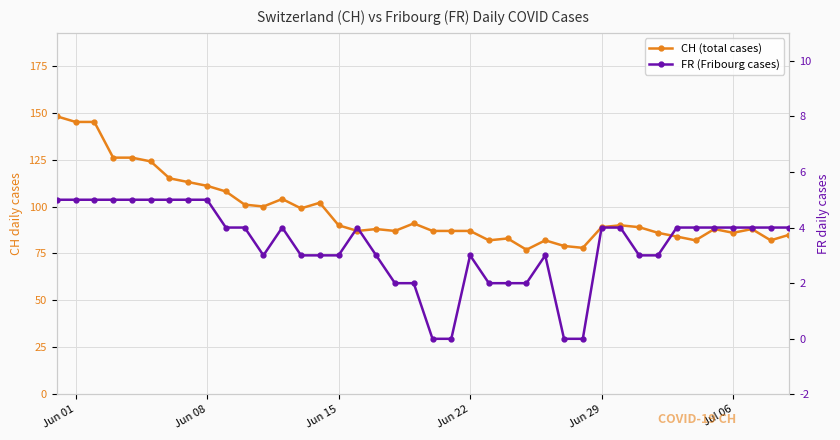

What is the difference between the maximum and minimum values in the FR (Fribourg cases) series?

5